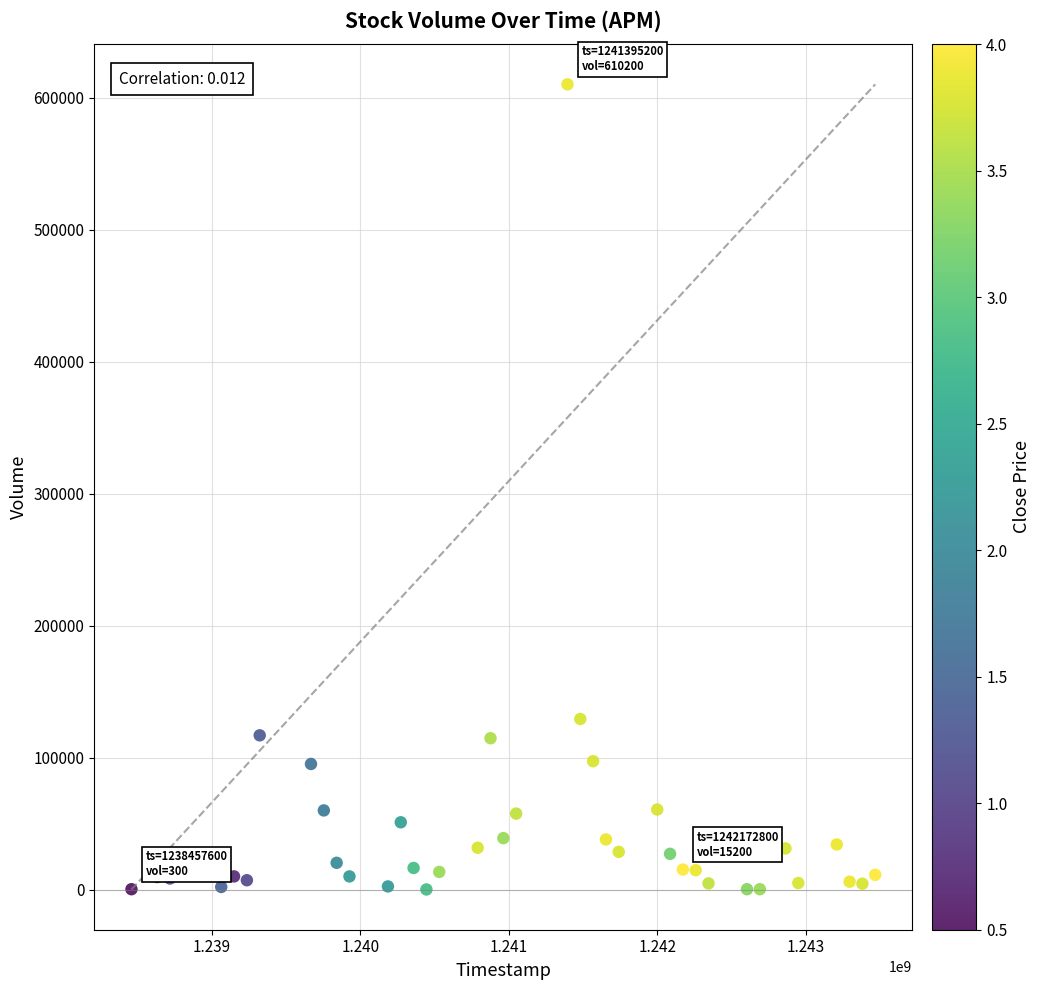

What Y value in the scatter plot is closest to 305150?

129300